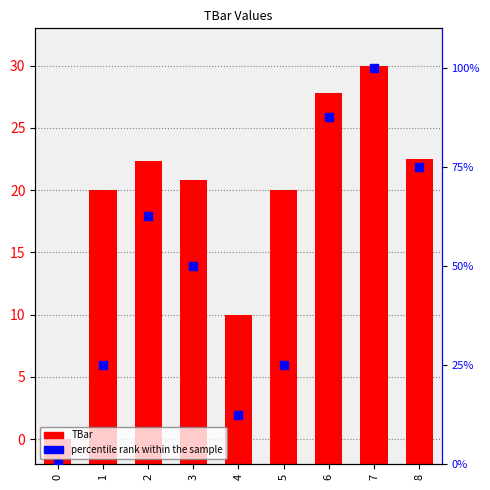

Which series contains the lowest Y value?

percentile rank within the sample